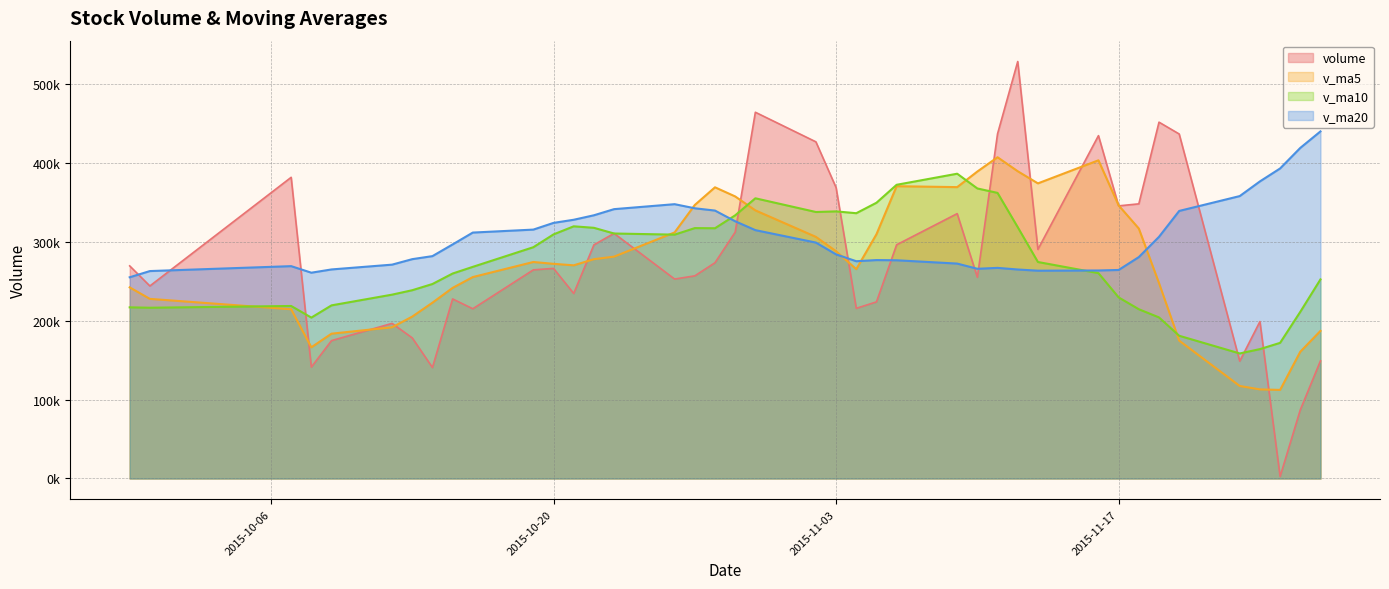

Does the chart display data point markers on the line(s)?

No